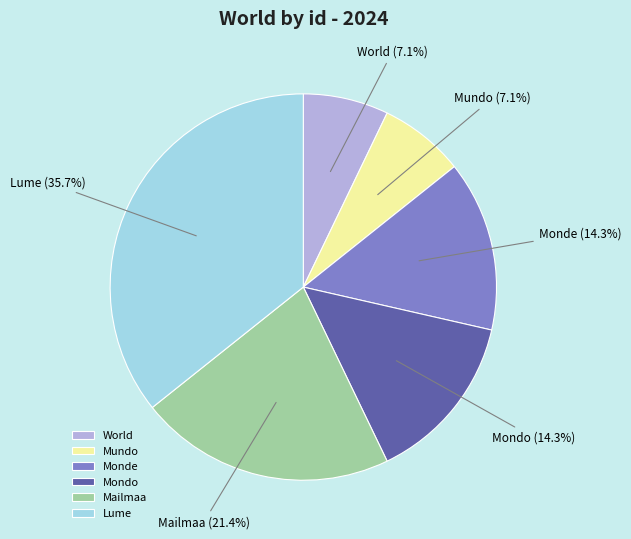

What portion of the pie excludes Mailmaa?

78.6%